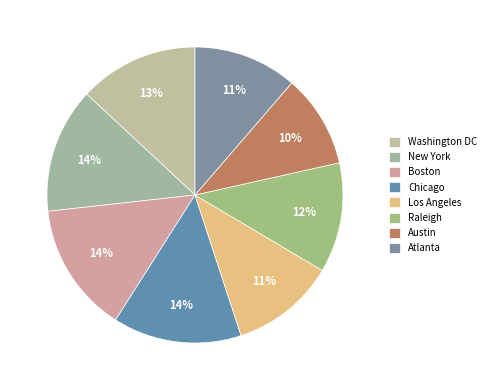

Is there a majority slice in this chart?

No